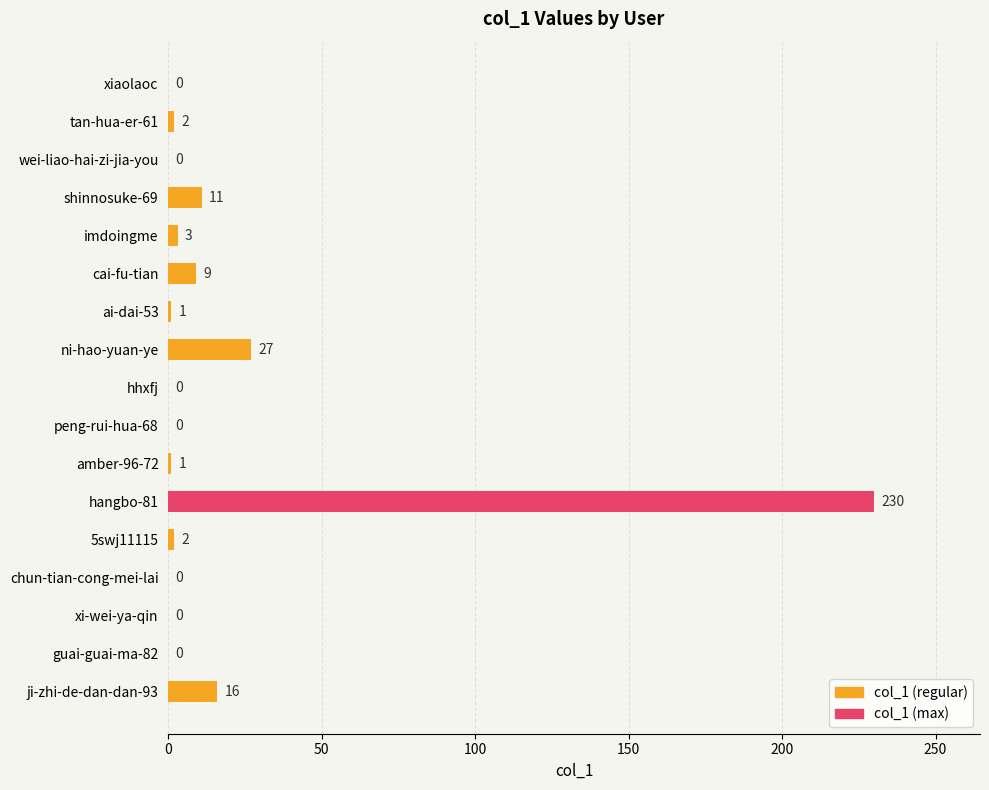

Are the bars grouped side by side (vs. stacked)?

No